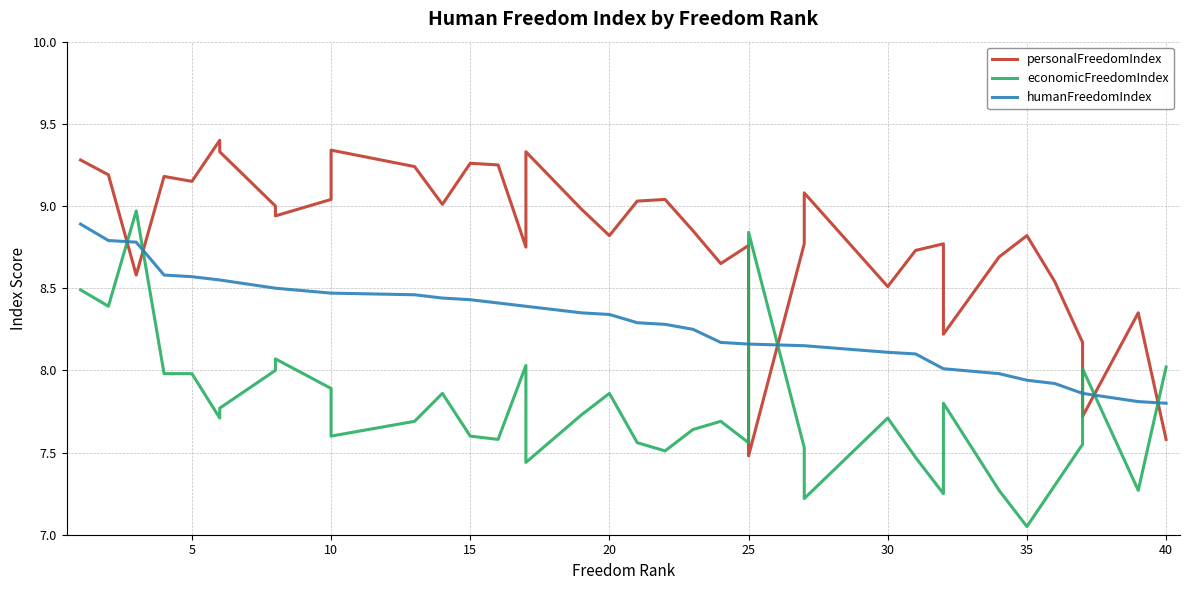

Reading left to right, transcribe all the data shown in this chart.

personalFreedomIndex: 9.3	9.2	8.6	9.2	9.2	9.4	9.3	9.0	8.9	9.0	9.3	9.3	9.2	9.0	9.3	9.2	8.8	9.3	9.0	8.8	9.0	9.0	8.8	8.7	8.8	7.5	8.8	9.0	9.1	8.5	8.7	8.8	8.2	8.7	8.8	8.5	8.2	7.7	8.3	7.6
economicFreedomIndex: 8.5	8.4	9.0	8.0	8.0	7.7	7.8	8.0	8.1	7.9	7.7	7.6	7.7	7.9	7.6	7.6	8.0	7.4	7.7	7.9	7.6	7.5	7.6	7.7	7.6	8.8	7.5	7.3	7.2	7.7	7.5	7.2	7.8	7.3	7.0	7.3	7.5	8.0	7.3	8.0
humanFreedomIndex: 8.9	8.8	8.8	8.6	8.6	8.6	8.6	8.5	8.5	8.5	8.5	8.5	8.5	8.4	8.4	8.4	8.4	8.4	8.3	8.3	8.3	8.3	8.2	8.2	8.2	8.2	8.2	8.2	8.2	8.1	8.1	8.0	8.0	8.0	7.9	7.9	7.9	7.9	7.8	7.8